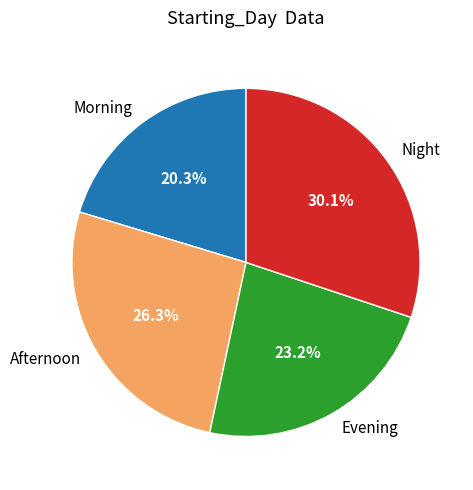

Do Night and Afternoon together represent more than half of the pie?

Yes